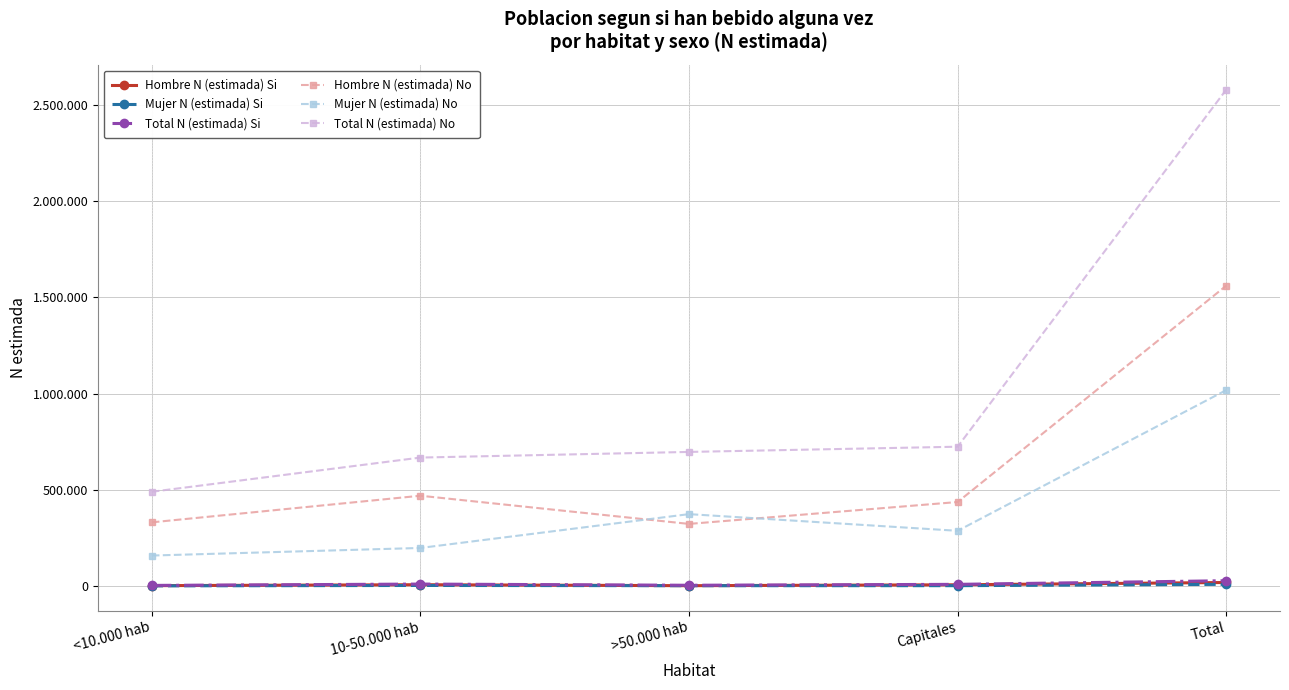

At which label does Total N (estimada) Si reach its minimum?

<10.000 hab